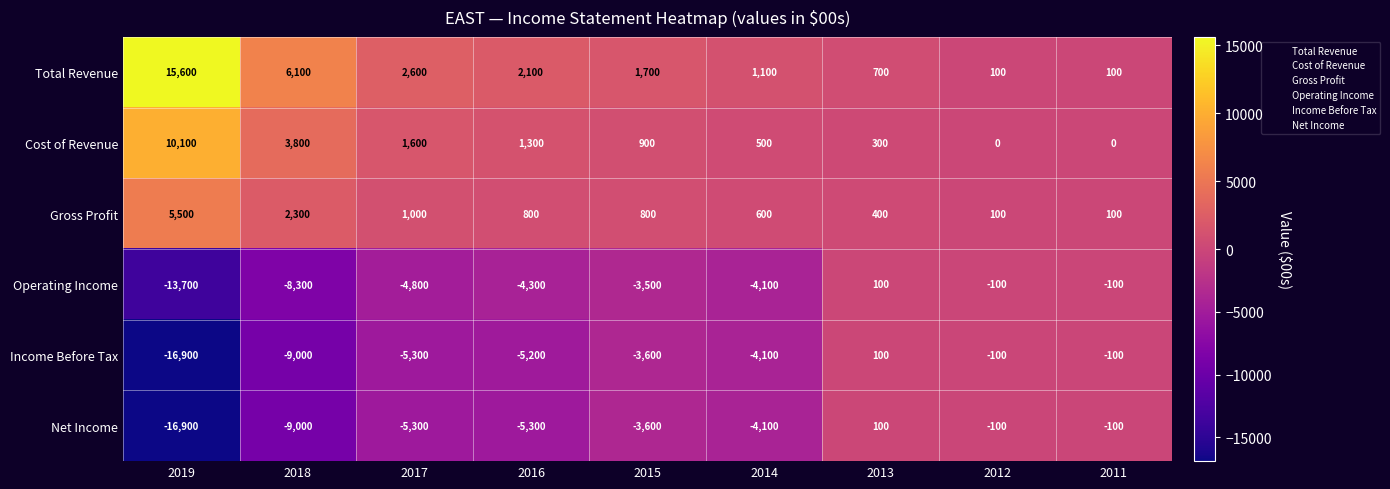

At which category is the sum across all series the highest?

2013